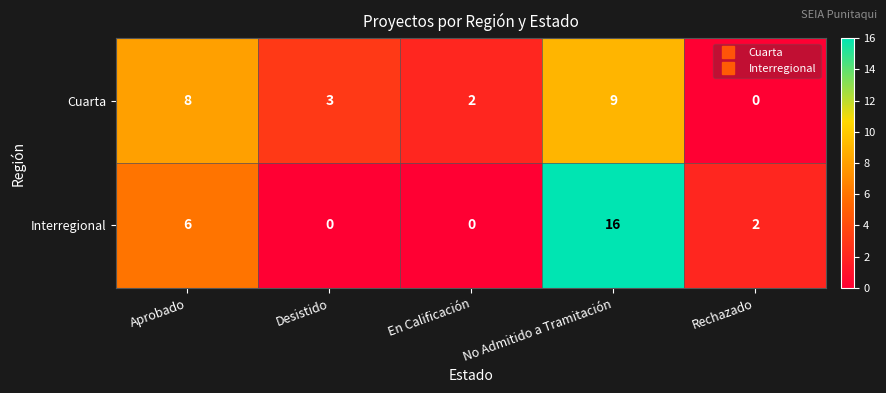

Rank the series at Rechazado from highest to lowest value.

Interregional, Cuarta